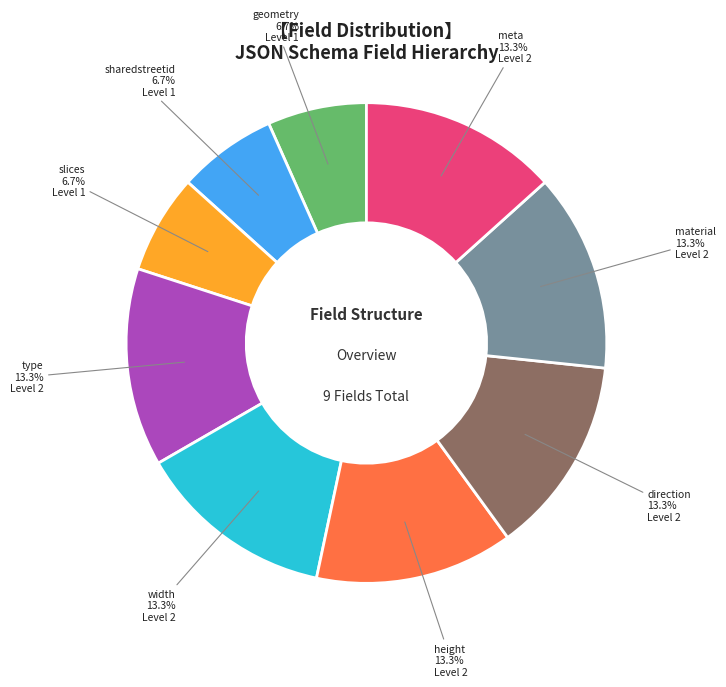

What is the total percentage of geometry and meta?

20.0%